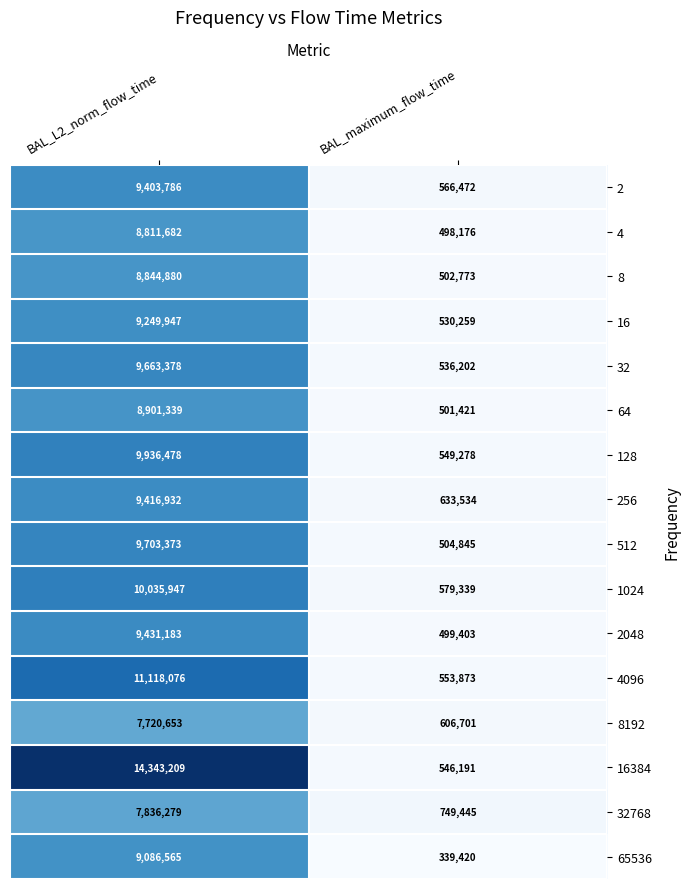

True or false: 32 has a value of 9663378 at BAL_L2_norm_flow_time.

True